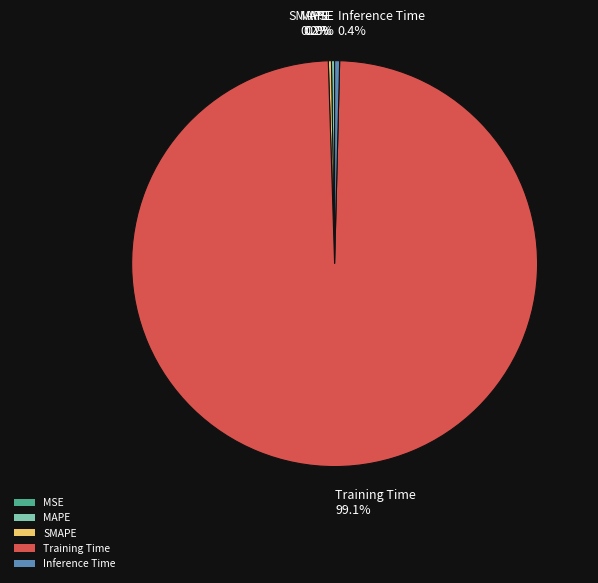

Is there a majority slice in this chart?

Yes